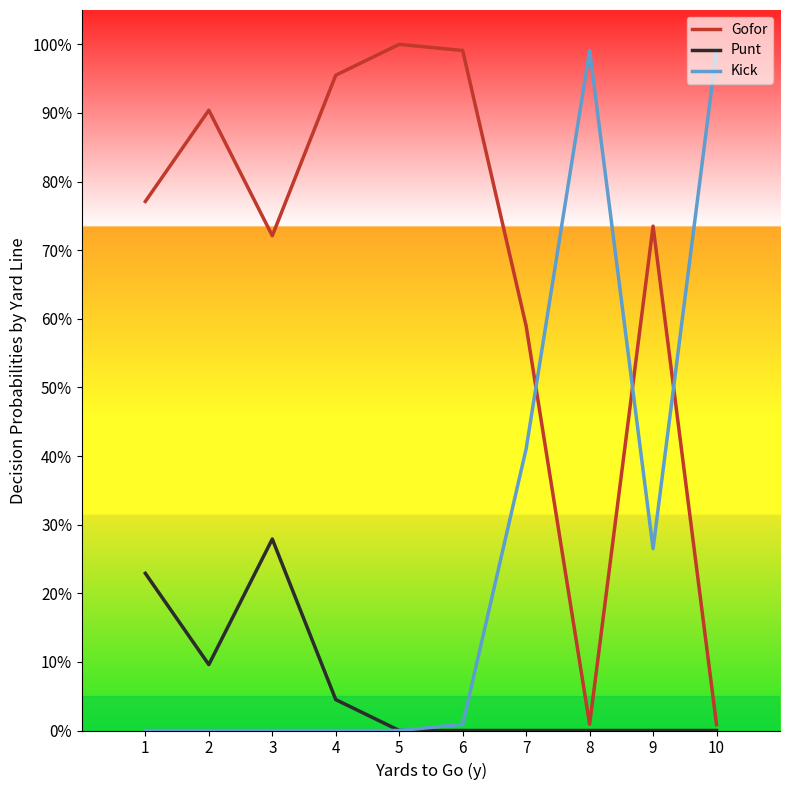

Rank the series by their average value, from highest to lowest.

Gofor, Kick, Punt